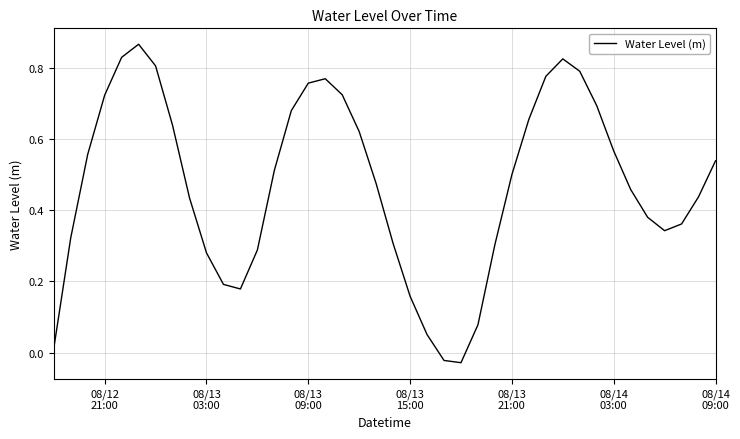

How many lines are shown in the chart?

1